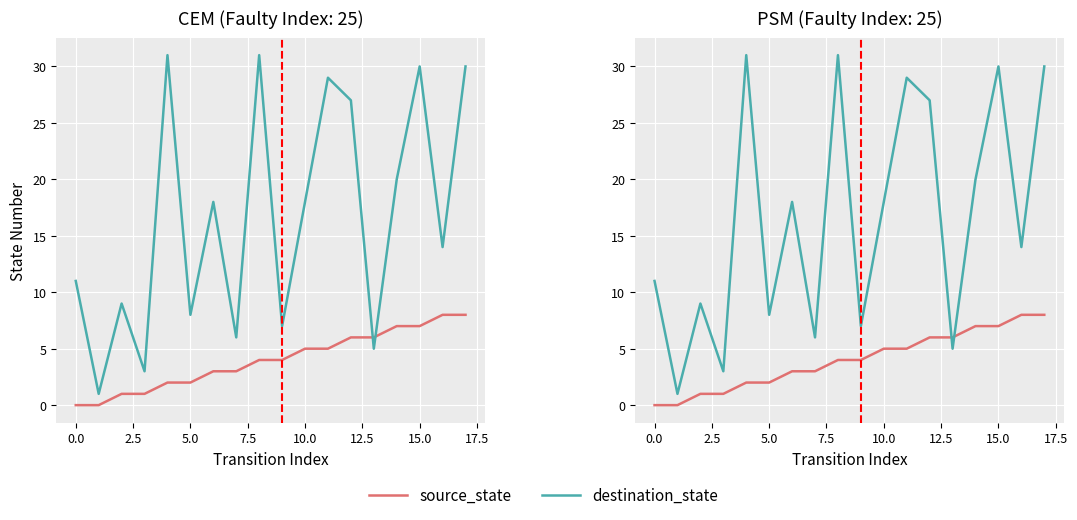

True or false: source_state and destination_state cross at least once.

True